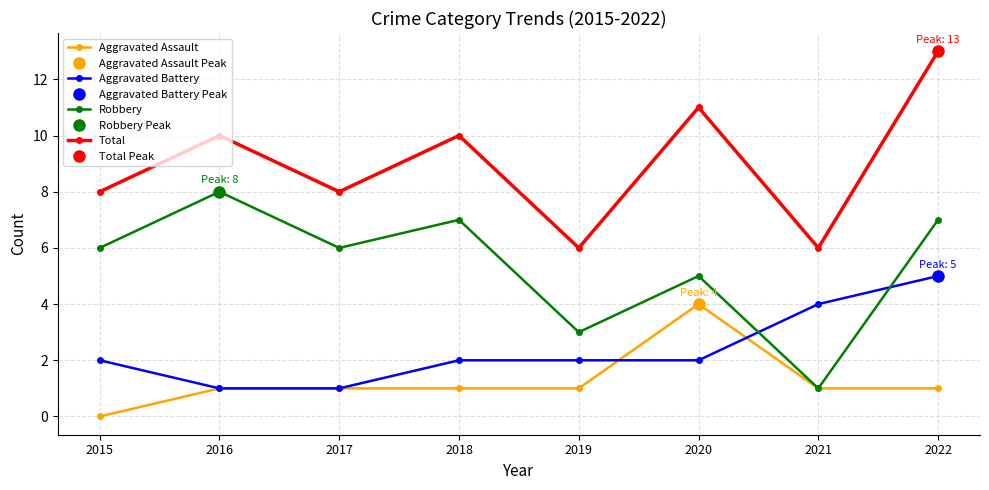

Which category has the highest value across all series?

2022